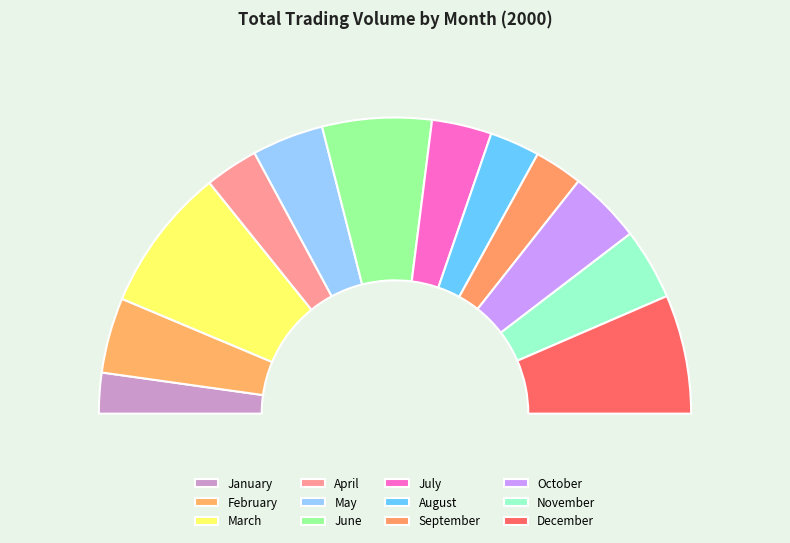

To the nearest percent, what is the average slice percentage?

8%